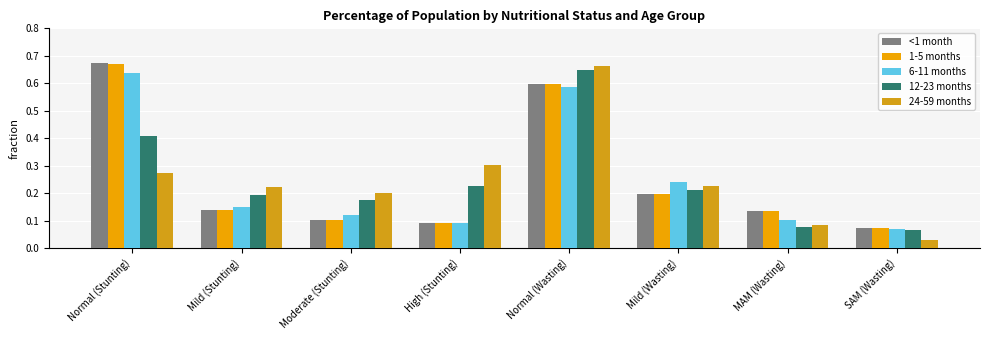

The value of 24-59 months at MAM (Wasting) is 0.1. True or false?

False